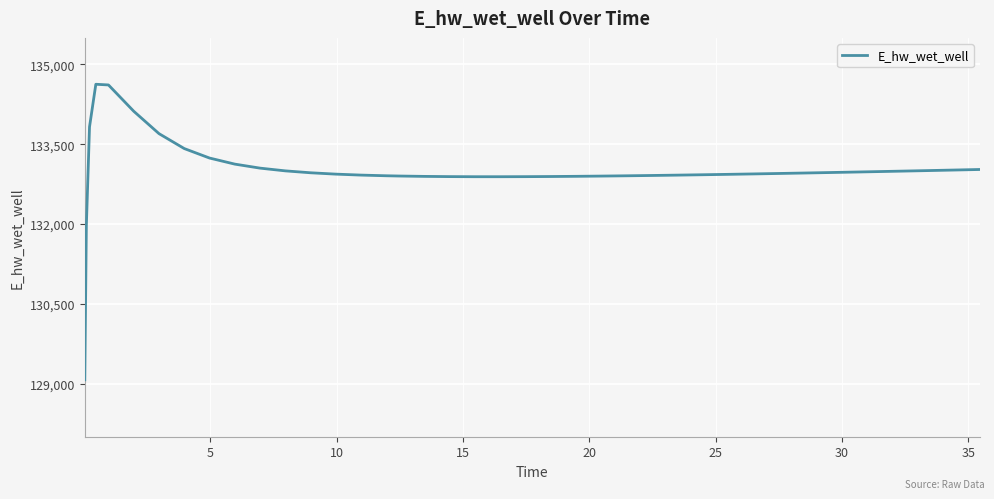

What is the minimum value shown in the chart?

129070.3